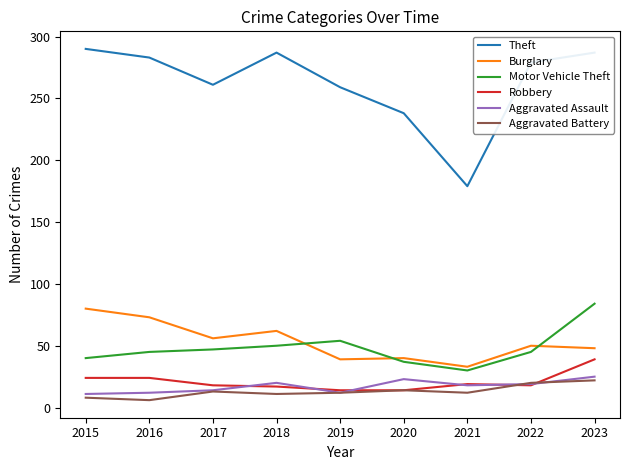

Is it true that Burglary equals 12 at 2022?

False